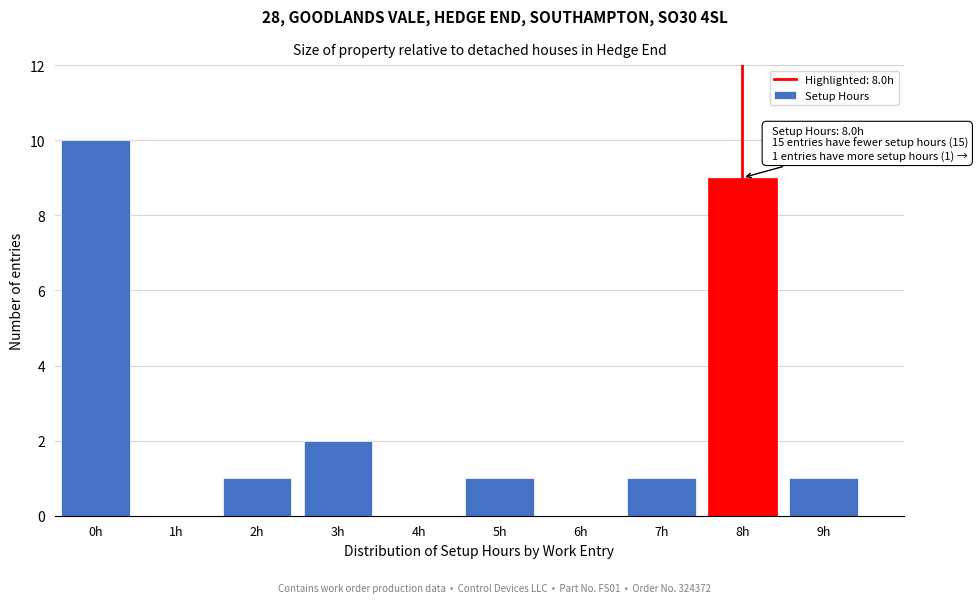

Reading right to left, transcribe all the data shown in this chart.

9h=1	8h=9	7h=1	6h=0	5h=1	4h=0	3h=2	2h=1	1h=0	0h=10